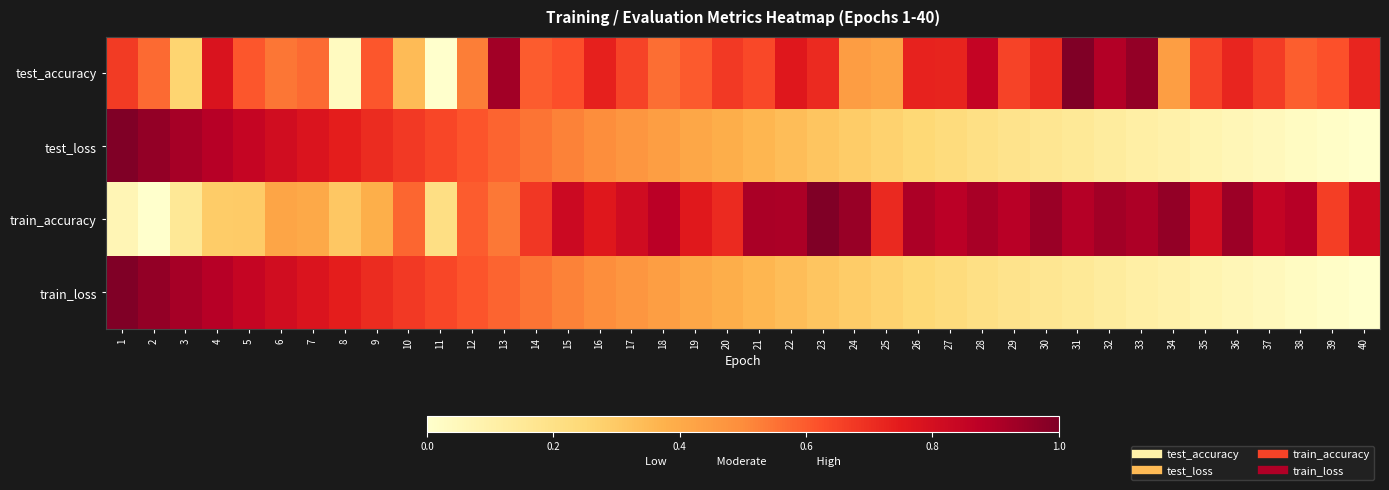

Rank the series by their maximum value, from lowest to highest.

test_accuracy, test_loss, train_accuracy, train_loss